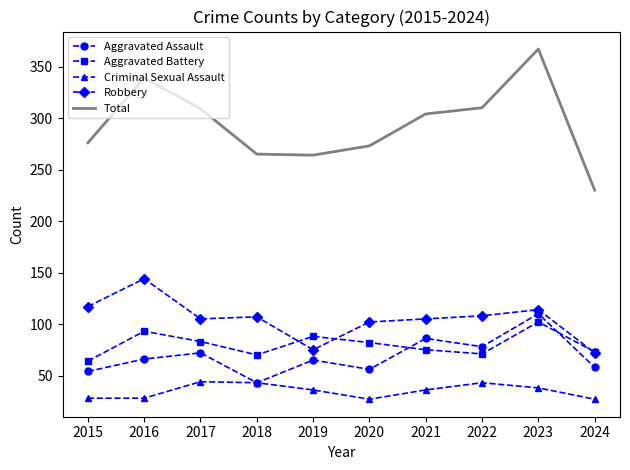

What is the smallest value displayed?

27